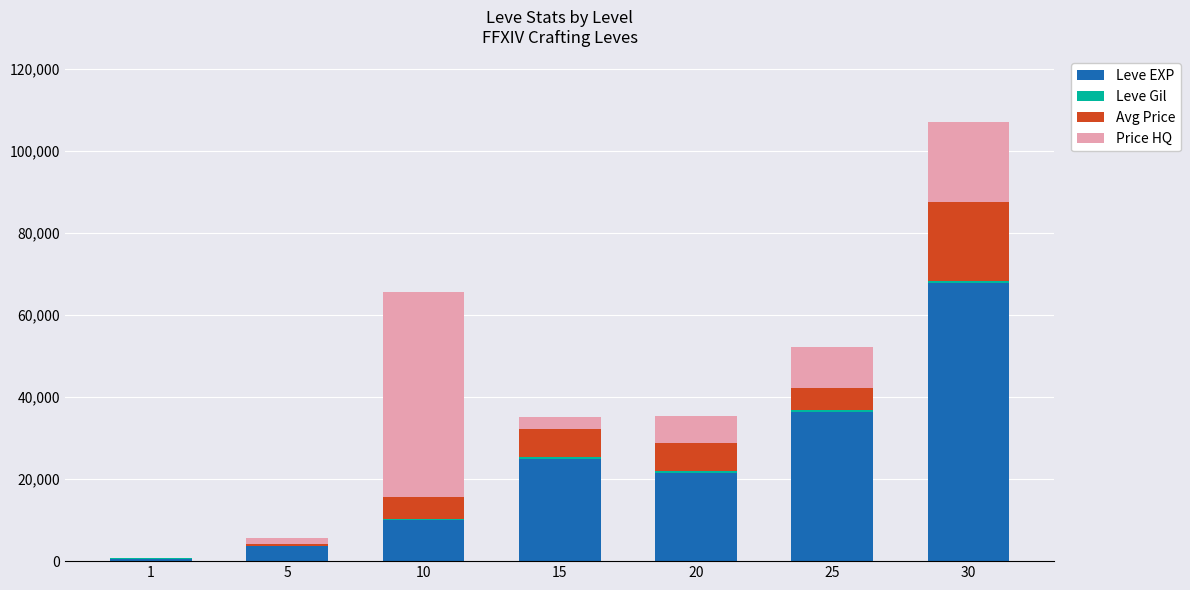

What is the maximum value for Leve EXP?

67730